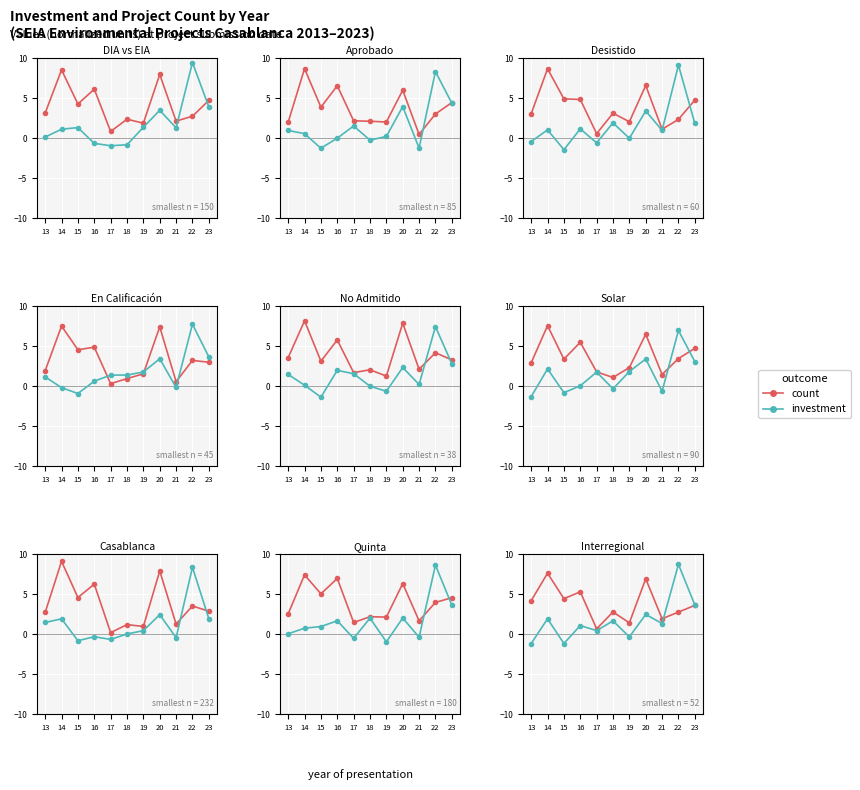

Between 16 and 17, which series saw the biggest shift?

count